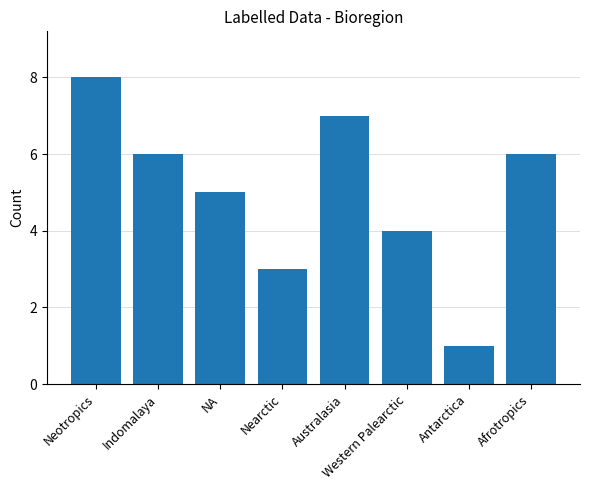

True or false: the data shows 5 at Nearctic.

False